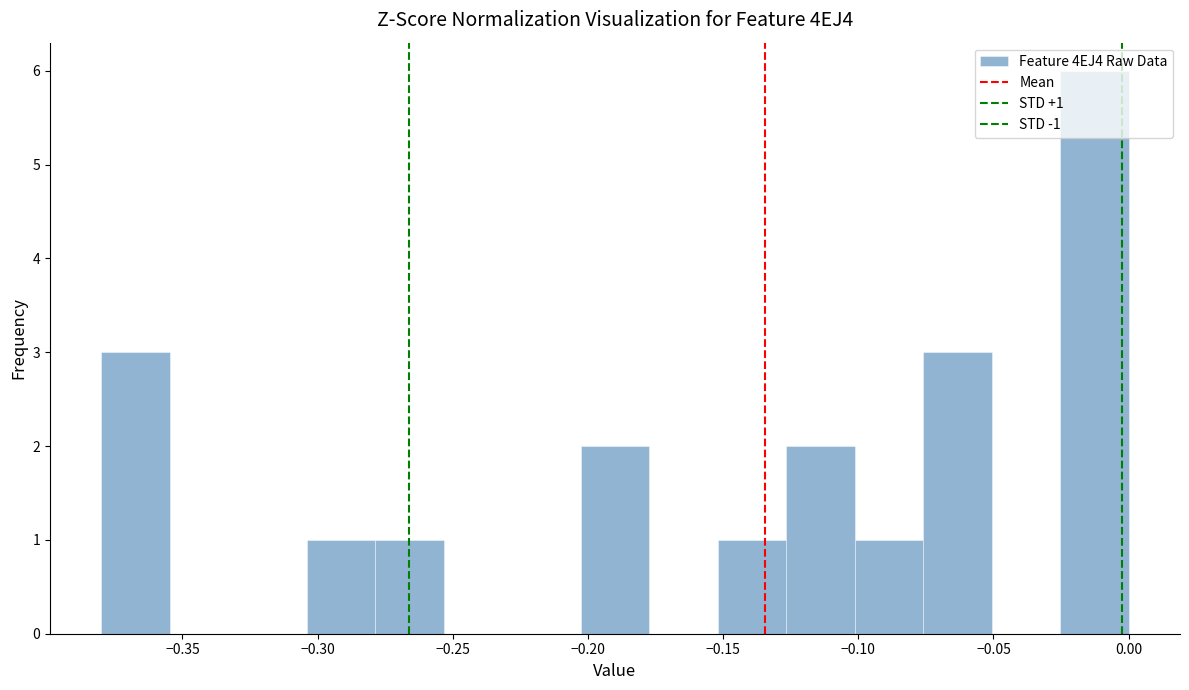

Which range on the x-axis has the tallest bar?

-0.025 to 0.000